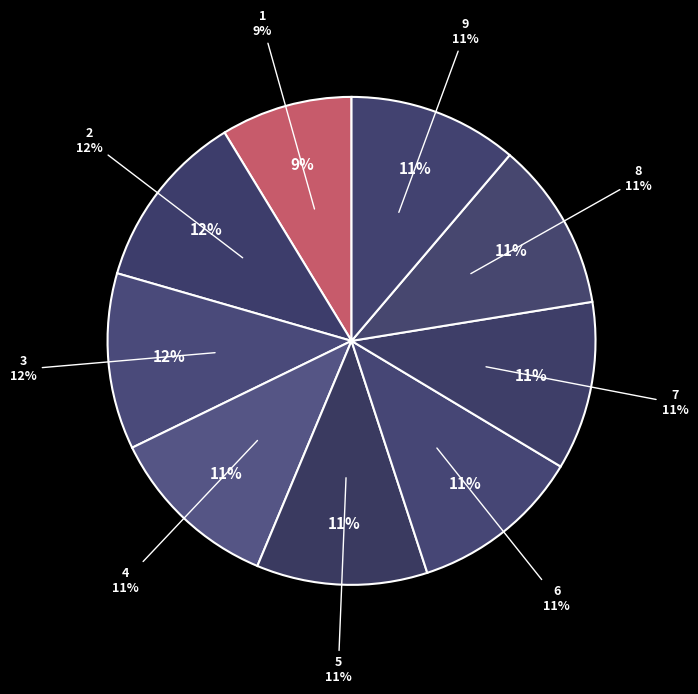

What is the change in value from 1 to 9?

+18.7